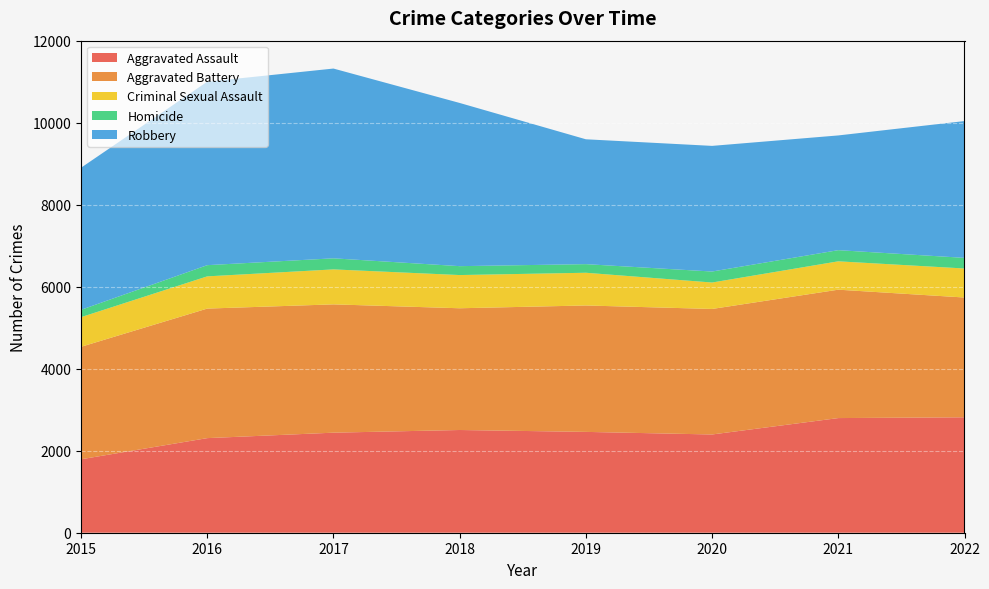

Reading right to left, transcribe all the data shown in this chart.

Aggravated Assault: 2815	2796	2396	2459	2505	2440	2307	1791
Aggravated Battery: 2921	3131	3061	3083	2969	3129	3159	2743
Criminal Sexual Assault: 708	692	645	798	810	853	786	723
Homicide: 259	272	268	210	217	270	273	179
Robbery: 3336	2798	3064	3045	3980	4628	4474	3465